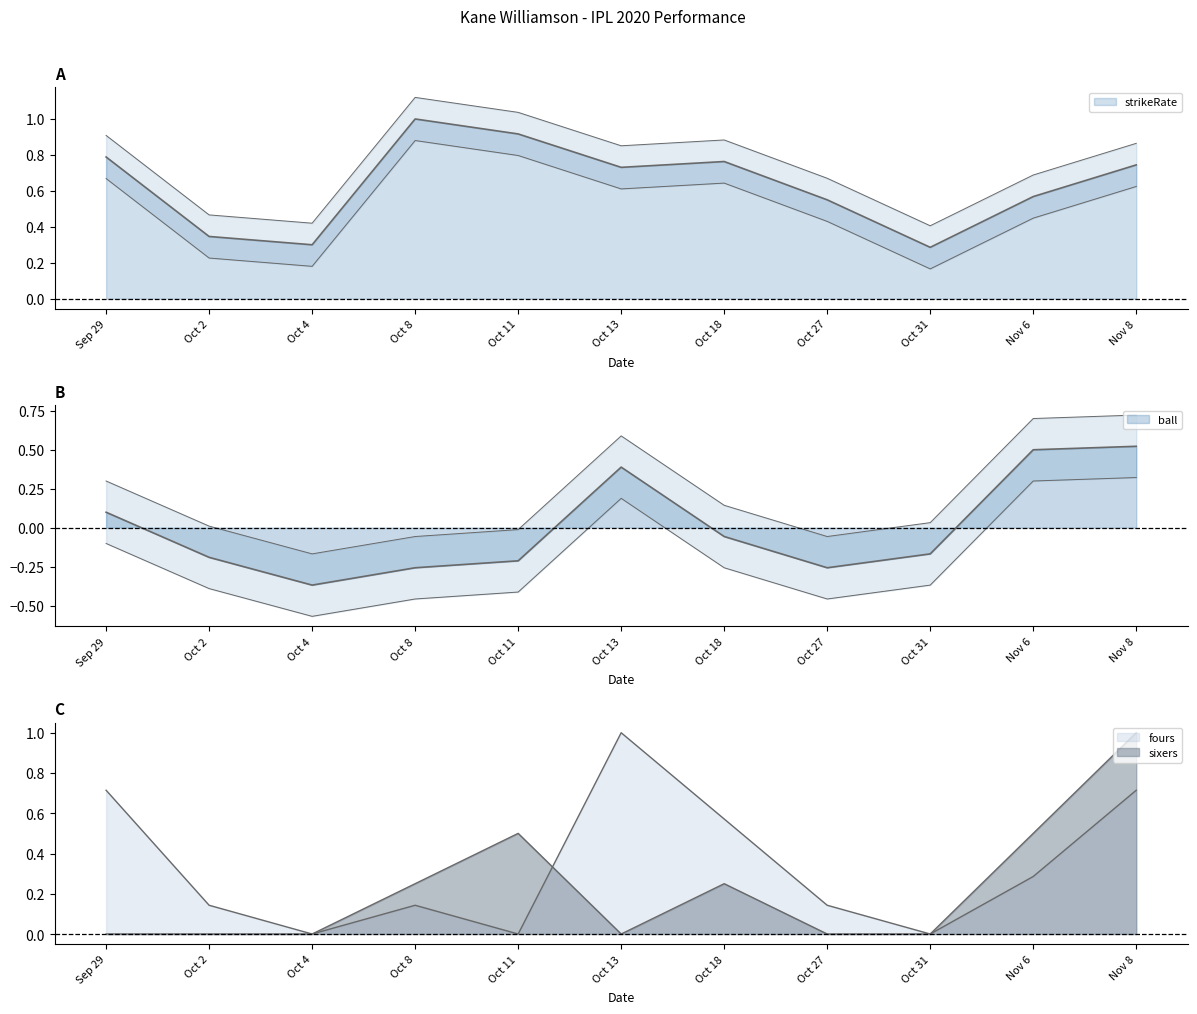

How many intersections are there between ball and sixers?

3